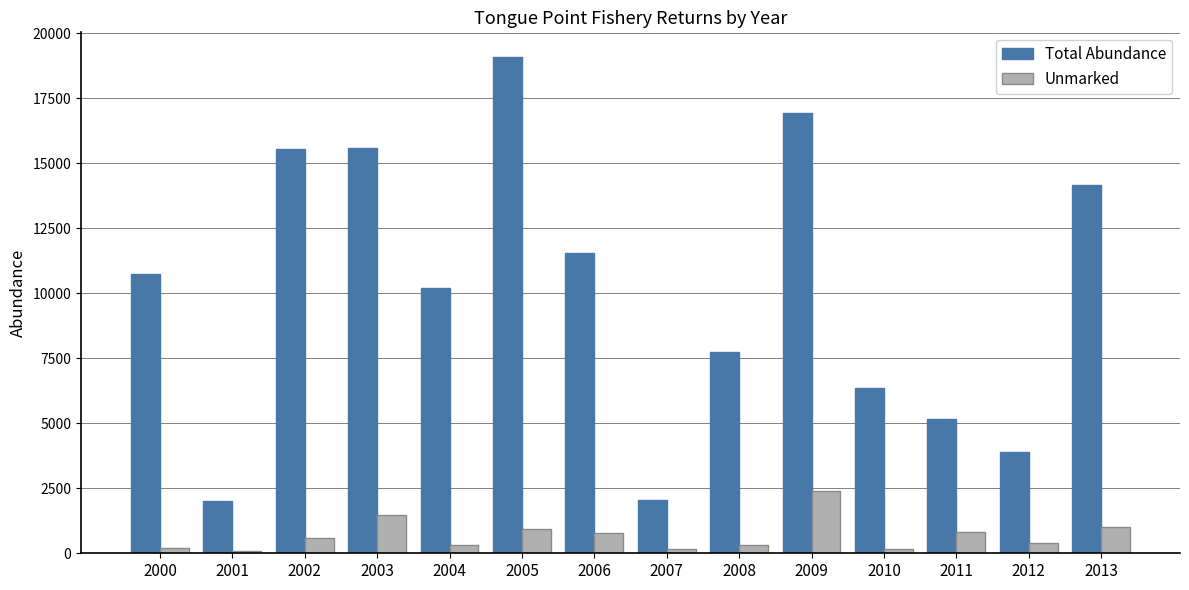

Which series has the widest spread of values?

Total Abundance